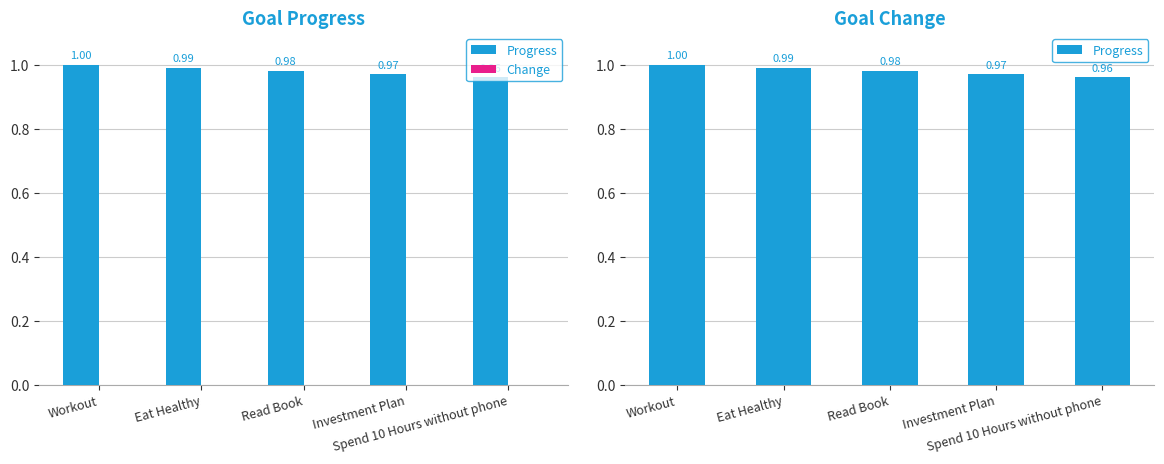

What is the value of the Progress bar at the 2nd from the left?

1.0